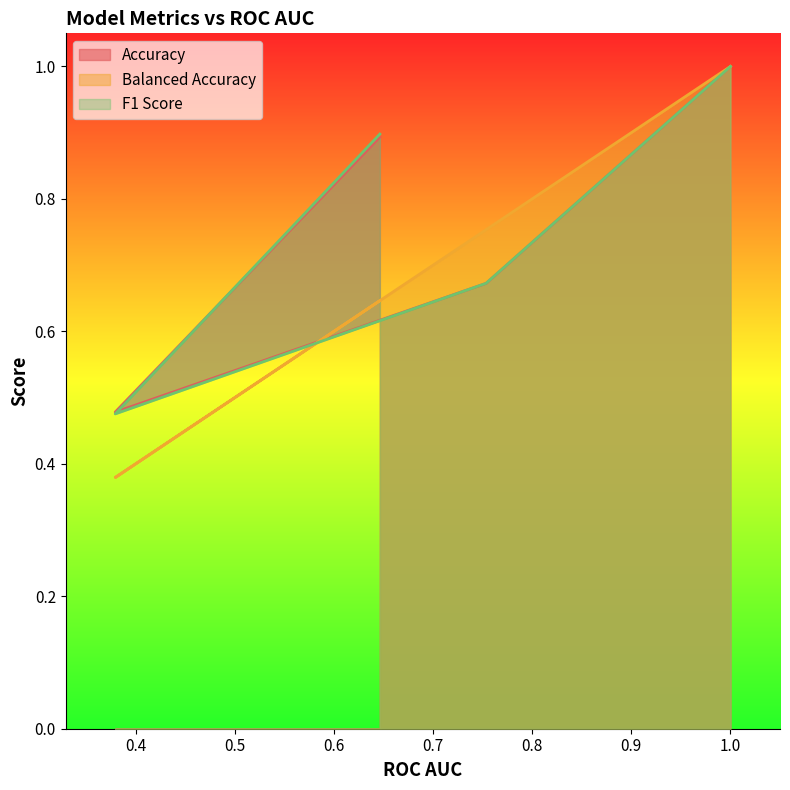

Which category has the lowest value in the Balanced Accuracy series?

0.379328177222072